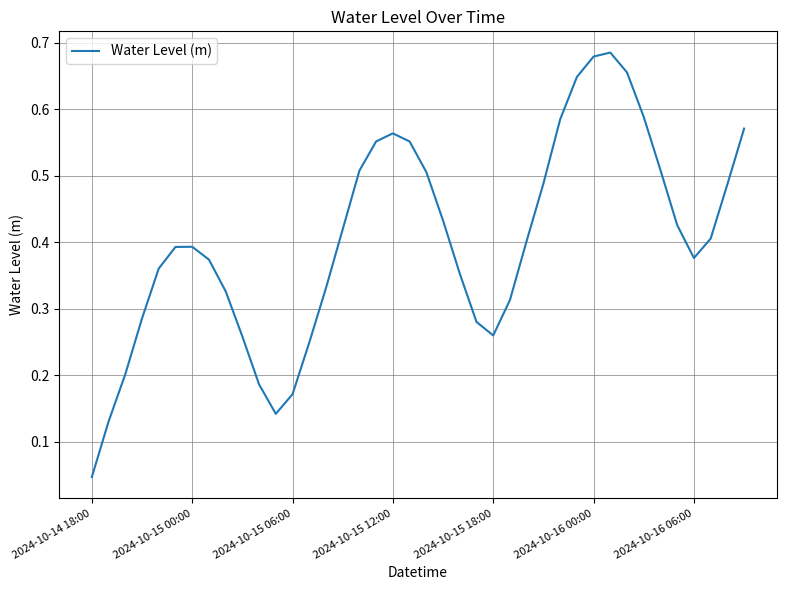

Is this an area chart (filled region under the line)?

No